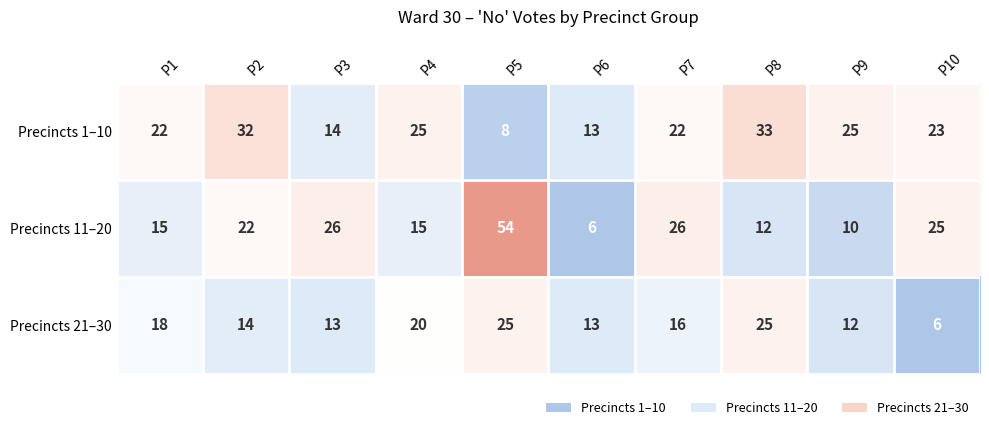

Where does the Precincts 1–10 series first go above 23?

P2